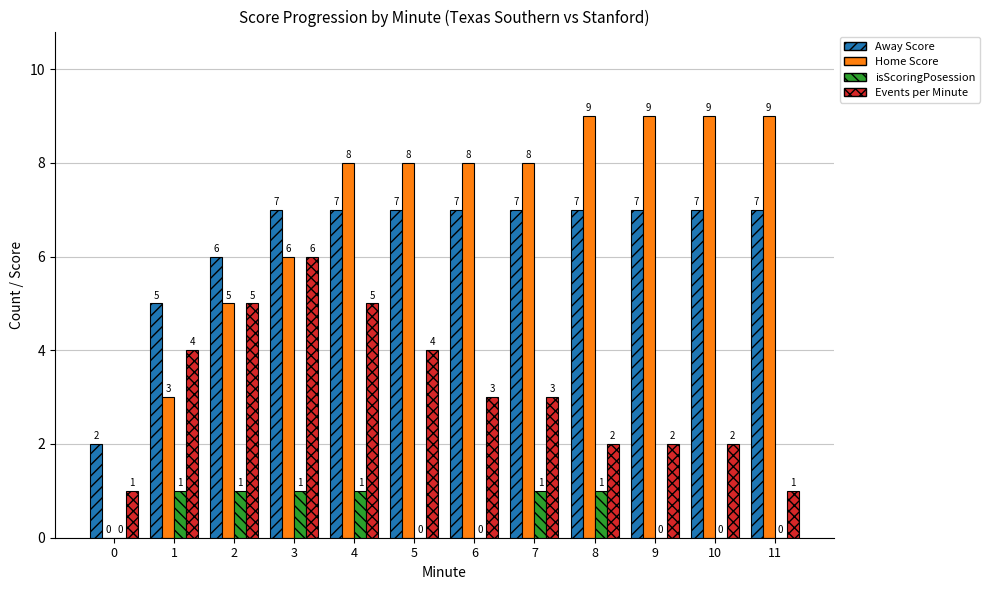

What is the maximum value for Away Score?

7